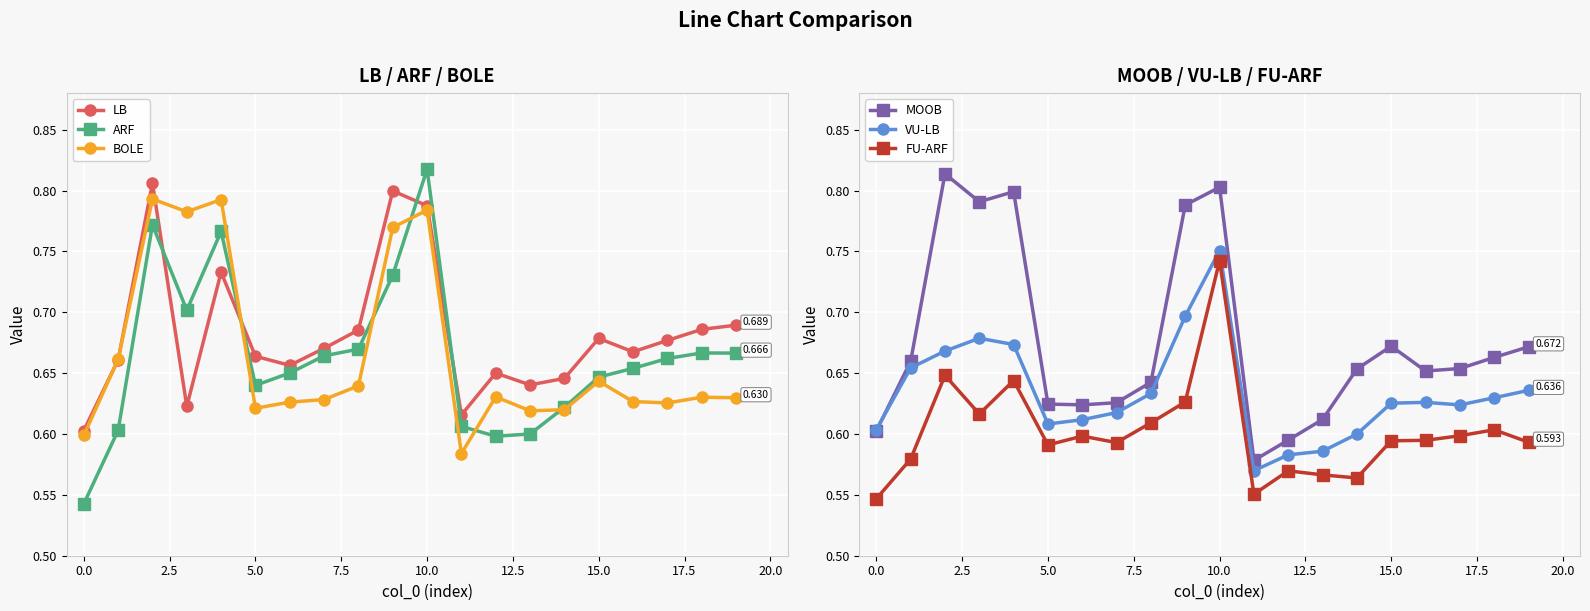

In BOLE, how many points are higher than both neighbors (excluding endpoints)?

6